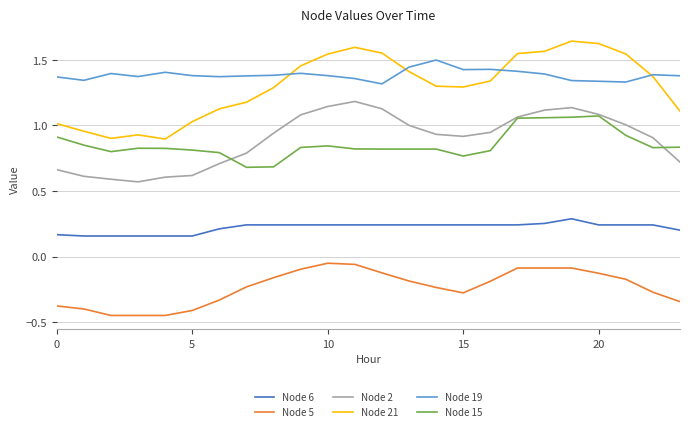

What is the difference between the maximum and minimum values in the Node 6 series?

0.1